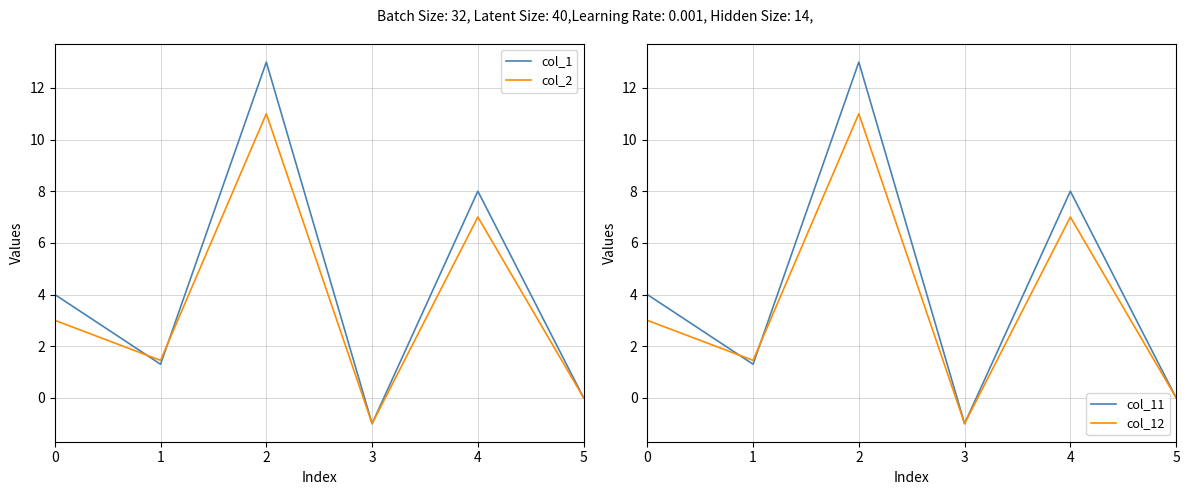

What is the approximate value of col_1 at 4?

8.0